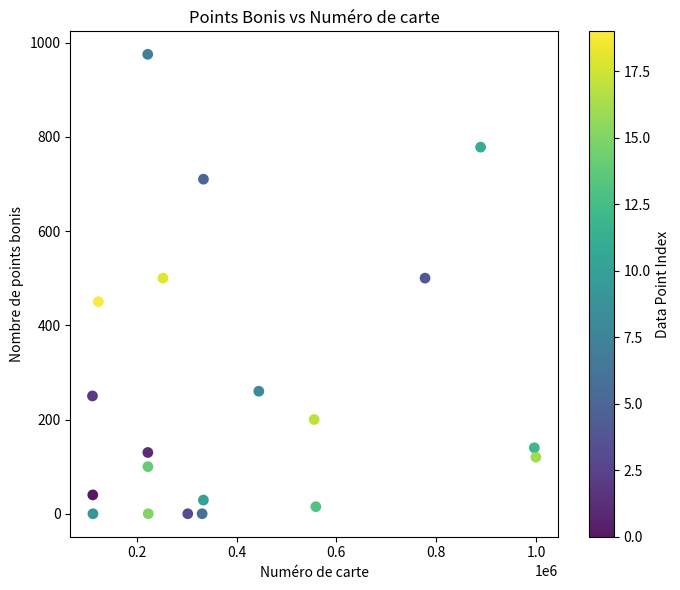

What is the range of X values (max minus min)?

888555